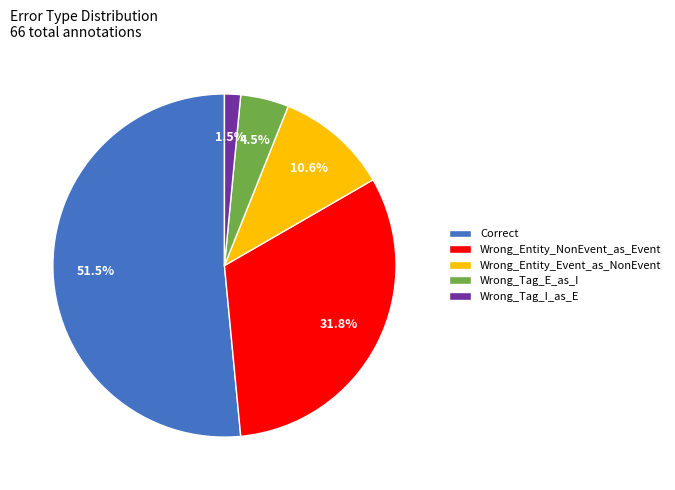

Does Correct represent more than half of the total?

Yes